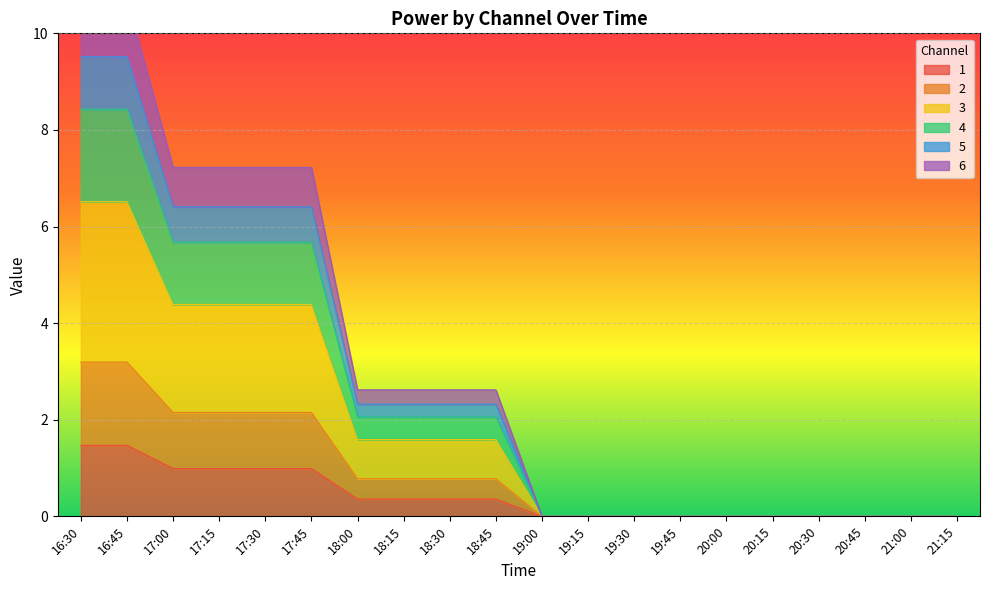

True or false: 1 and 6 cross at least once.

False